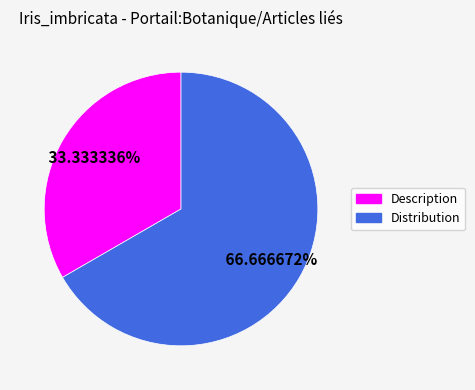

To the nearest percent, what is the average slice percentage?

50%